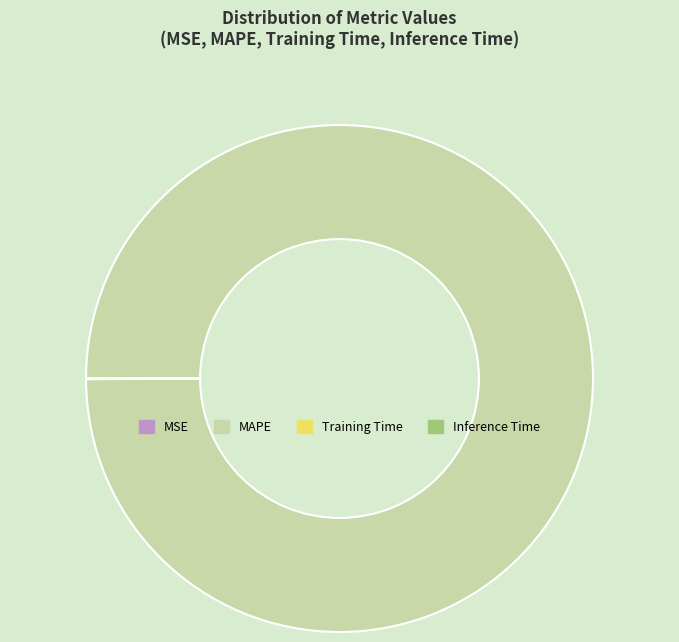

Which slice is the largest?

MAPE